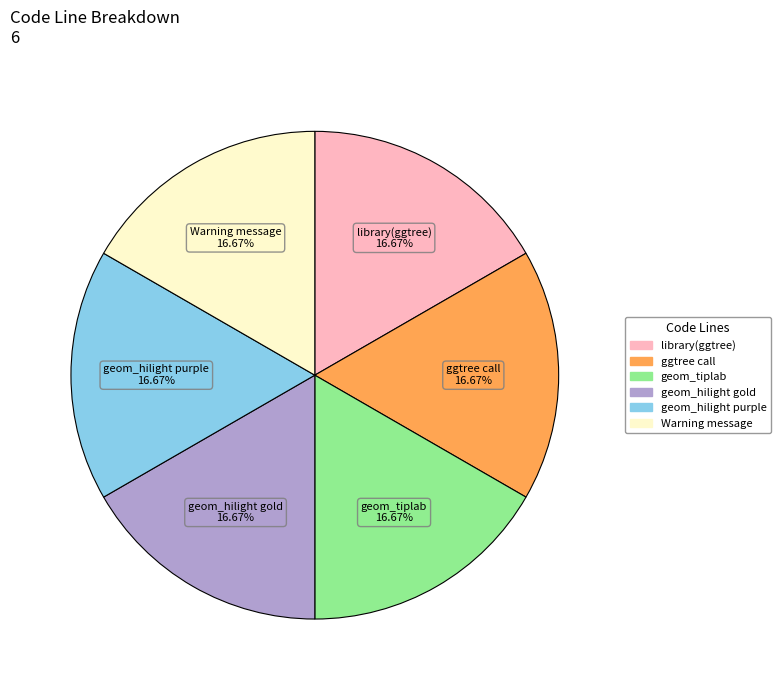

How many slices are in this pie chart?

6